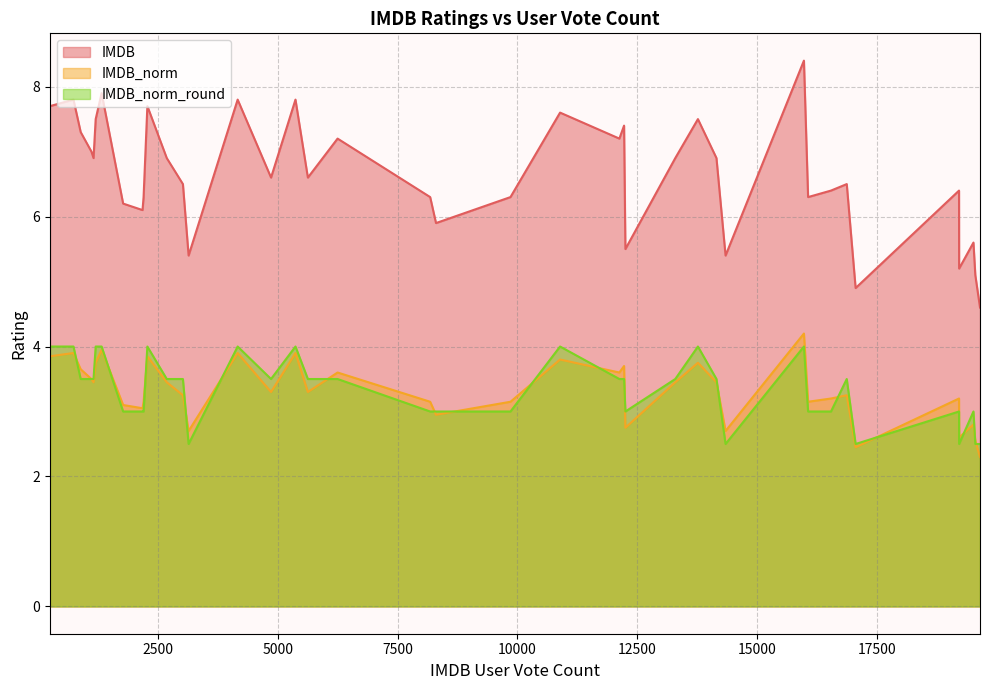

What is the sum of the IMDB values at 37 and 6?

13.5